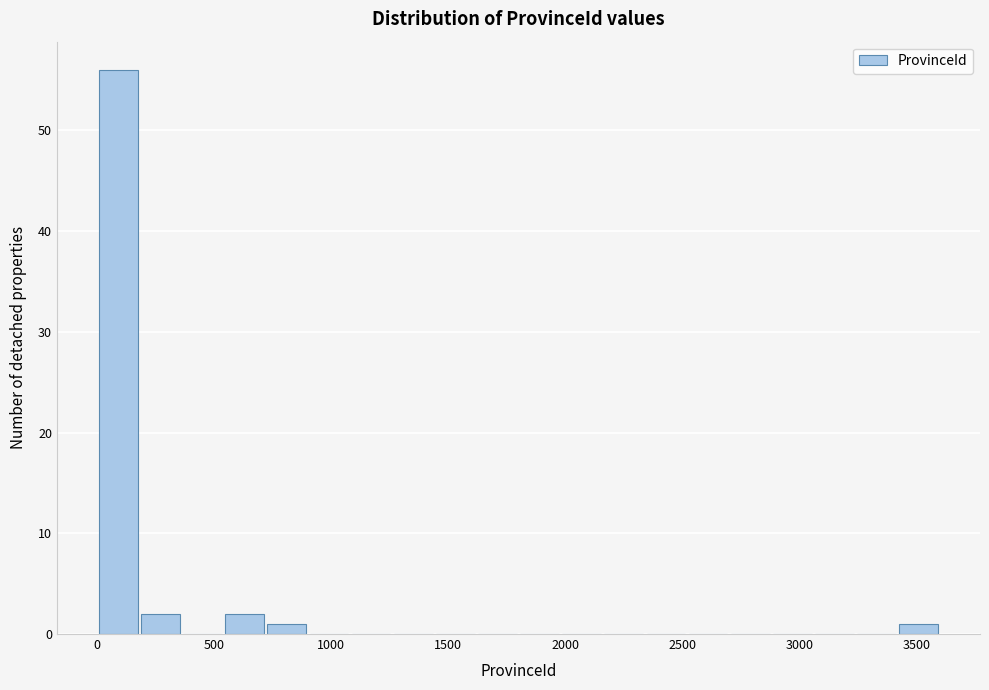

Read against the x-axis, roughly where is the centre of the tallest bar?

100